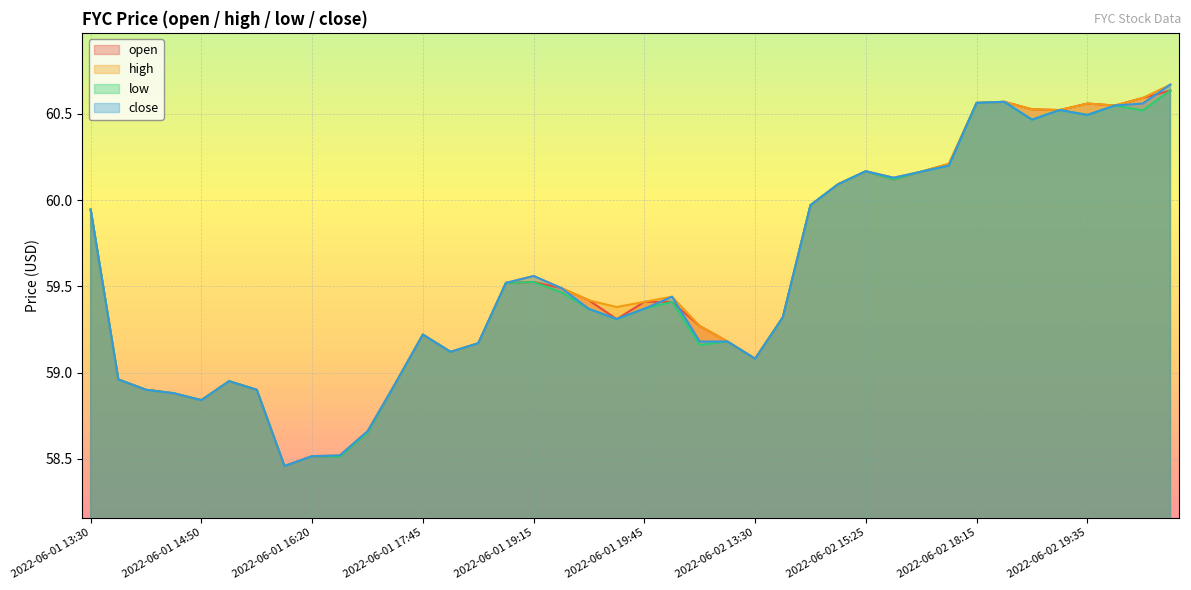

Which series has the largest total across all categories?

high